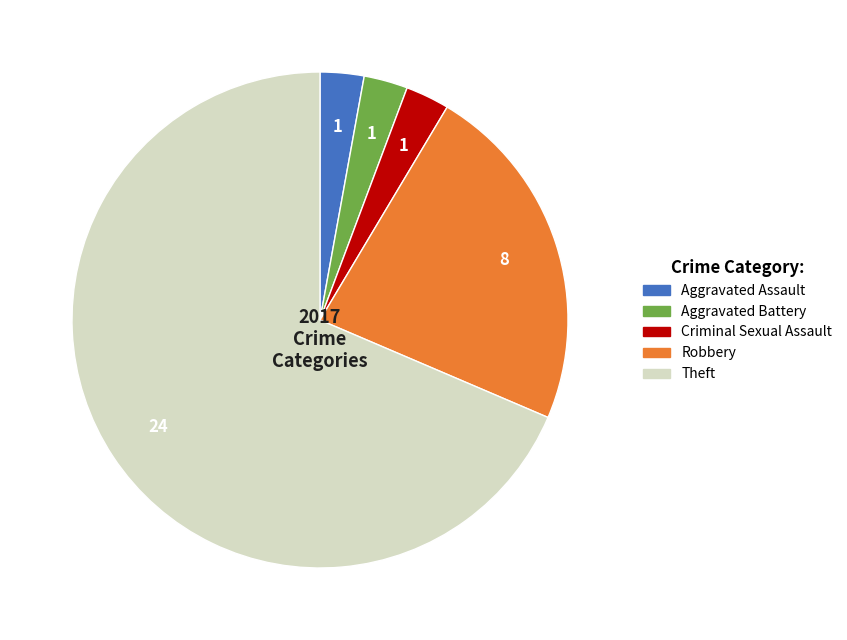

Is the sum of Aggravated Battery and Theft greater than half?

Yes